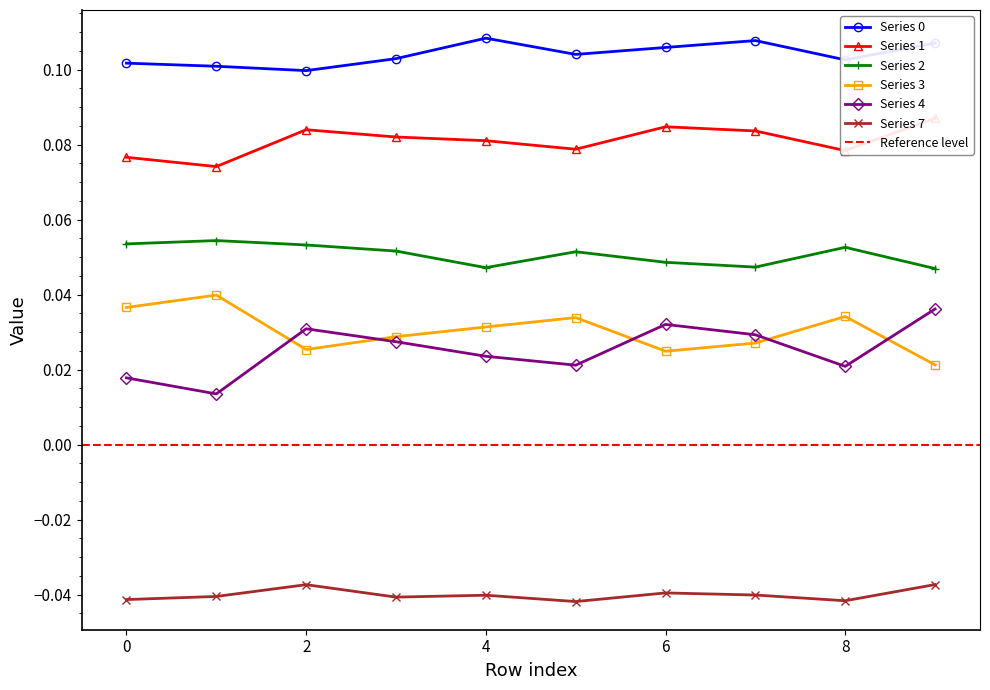

Reading left to right, what are all the values shown in this chart?

0: 0.1	0.1	0.1	0.1	0.1	0.1	0.1	0.1	0.1	0.1
1: 0.1	0.1	0.1	0.1	0.1	0.1	0.1	0.1	0.1	0.1
2: 0.1	0.1	0.1	0.1	0.0	0.1	0.0	0.0	0.1	0.0
3: 0.0	0.0	0.0	0.0	0.0	0.0	0.0	0.0	0.0	0.0
4: 0.0	0.0	0.0	0.0	0.0	0.0	0.0	0.0	0.0	0.0
7: -0.0	-0.0	-0.0	-0.0	-0.0	-0.0	-0.0	-0.0	-0.0	-0.0